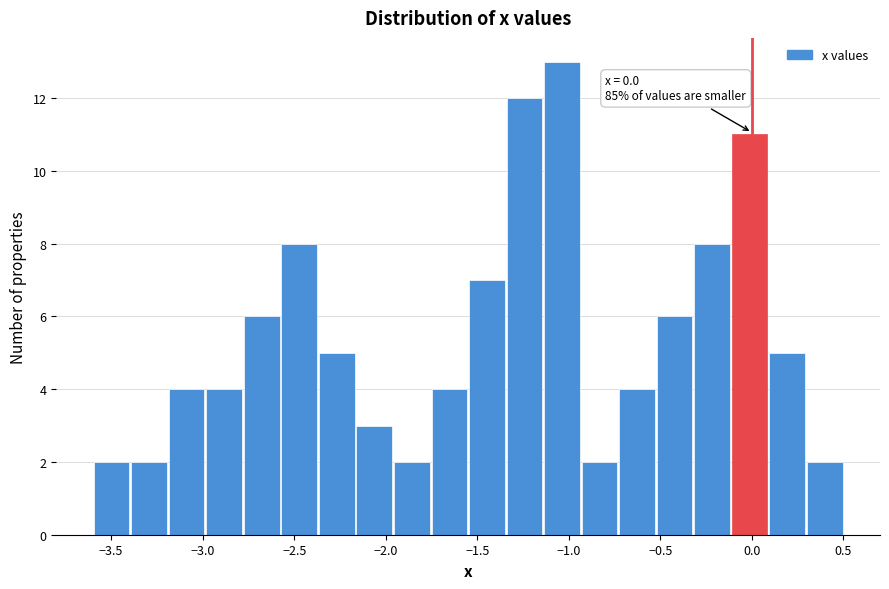

Over which range of the x-axis is the bar tallest?

-1.140 to -0.935